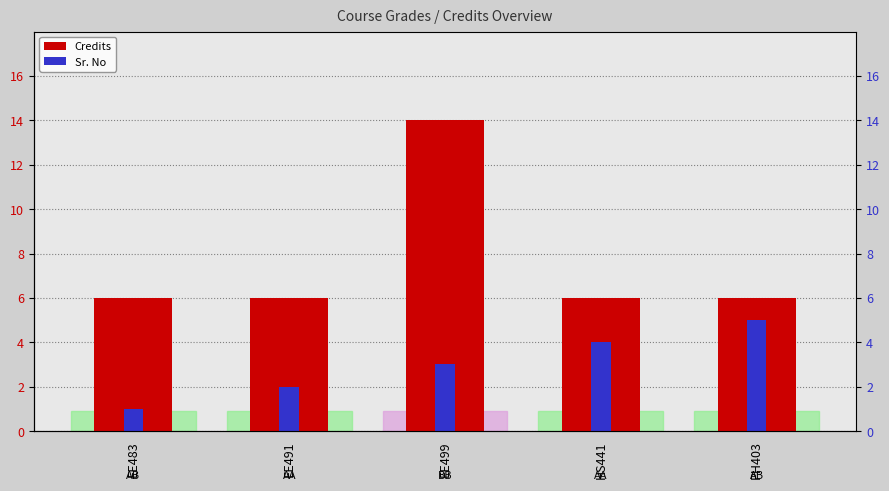

The Credits series shows 6 at PH403. True or false?

True